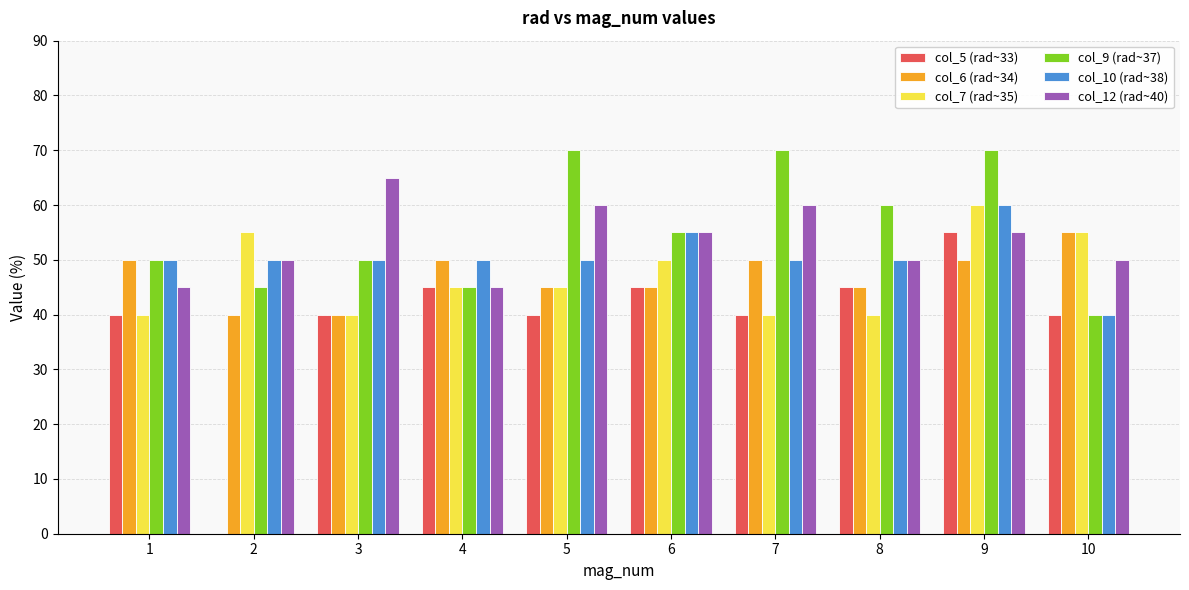

What is the sum of the col_9 (rad~37) values at 8 and 6?

115